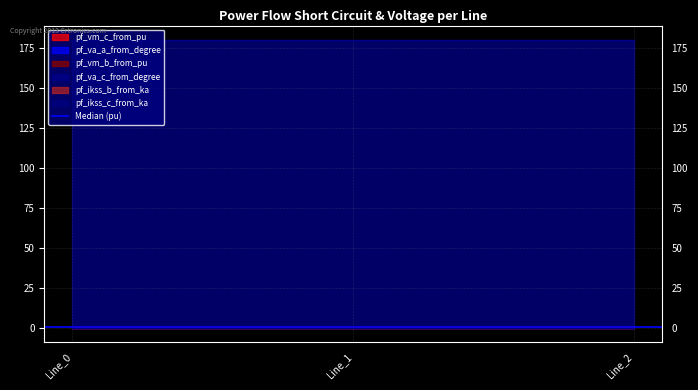

At which category is the sum across all series the highest?

Line_0